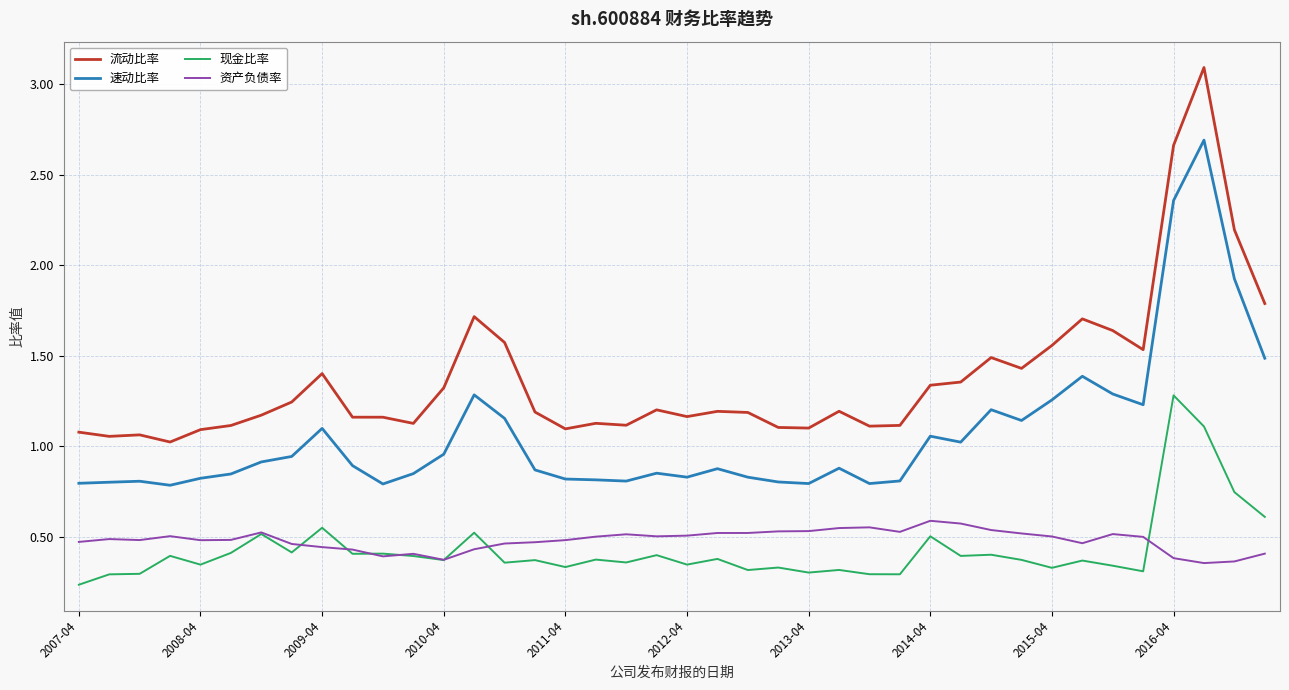

True or false: 流动比率 and 现金比率 intersect in this chart.

False